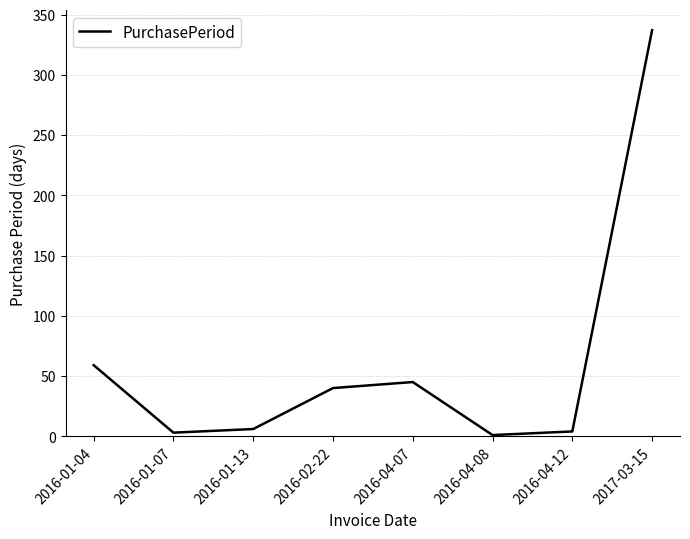

True or false: the data shows 337 at 2017-03-15.

True